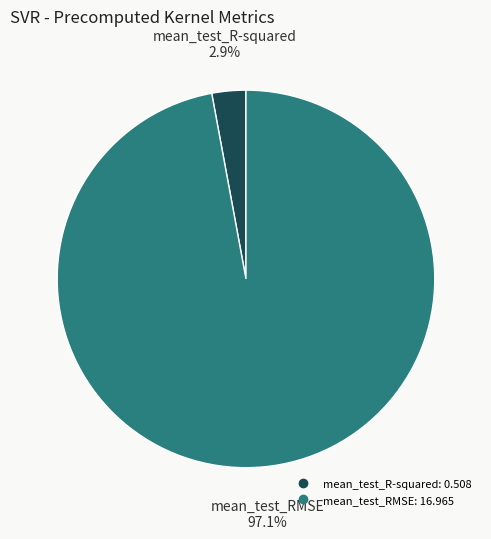

Count the number of slices in the pie.

2